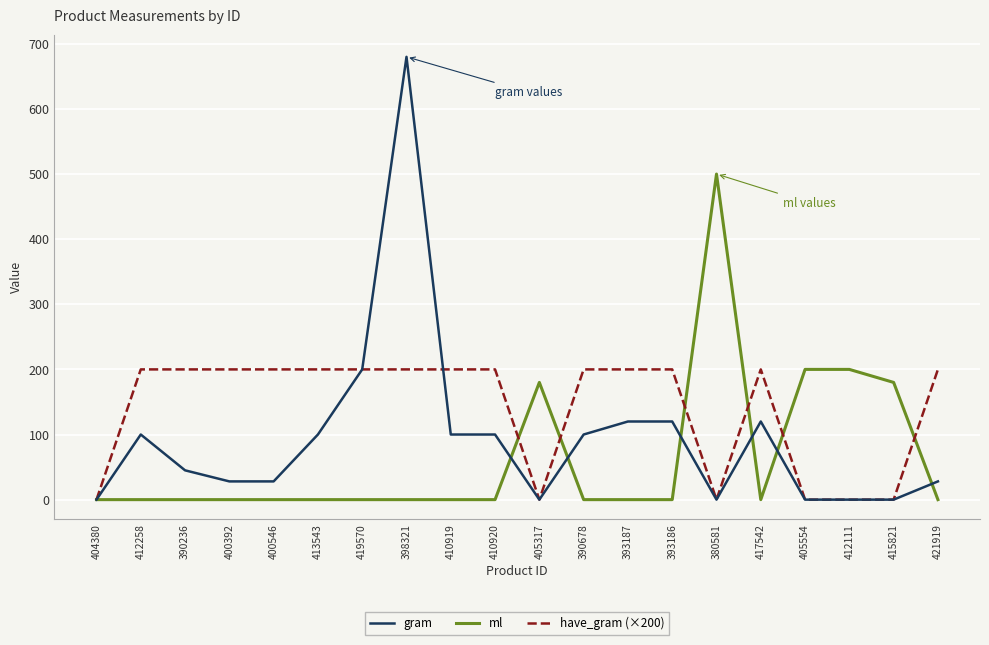

List the series in order of their peak value, lowest first.

have_gram (×200), ml, gram